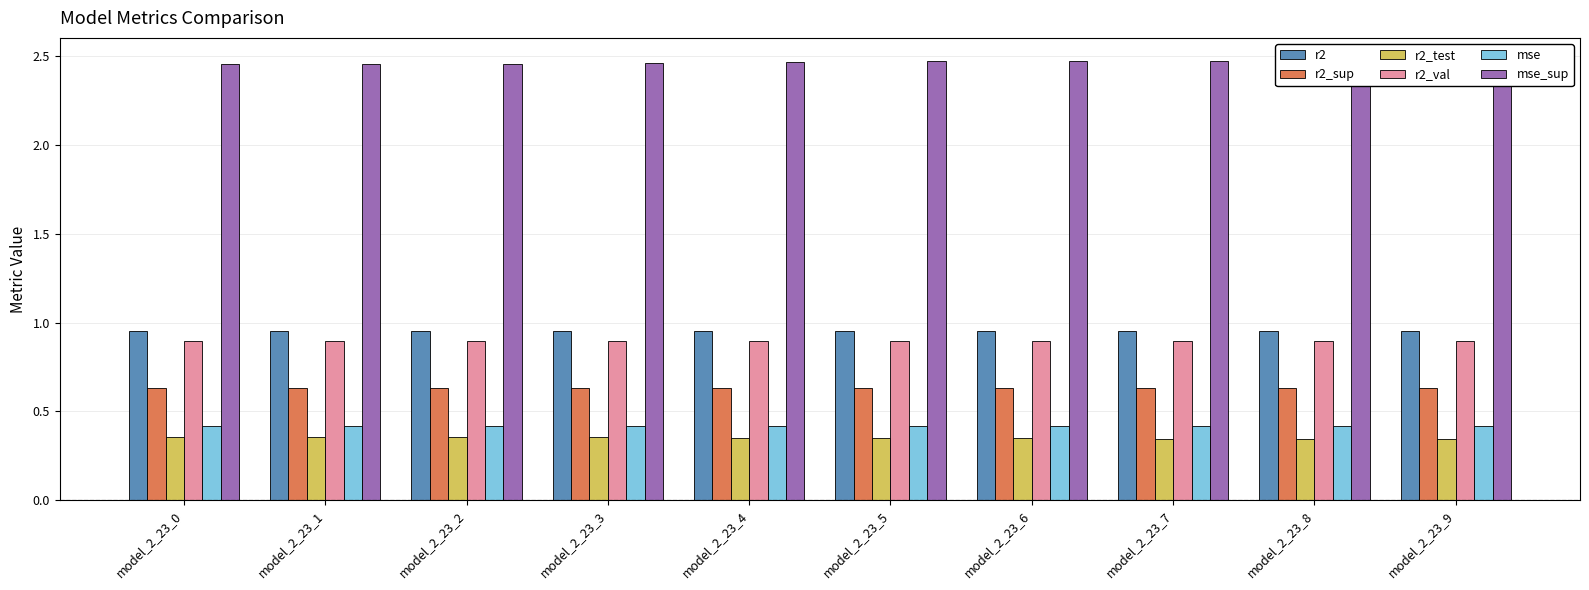

What is the value of the mse bar at the 7th from the left?

0.4